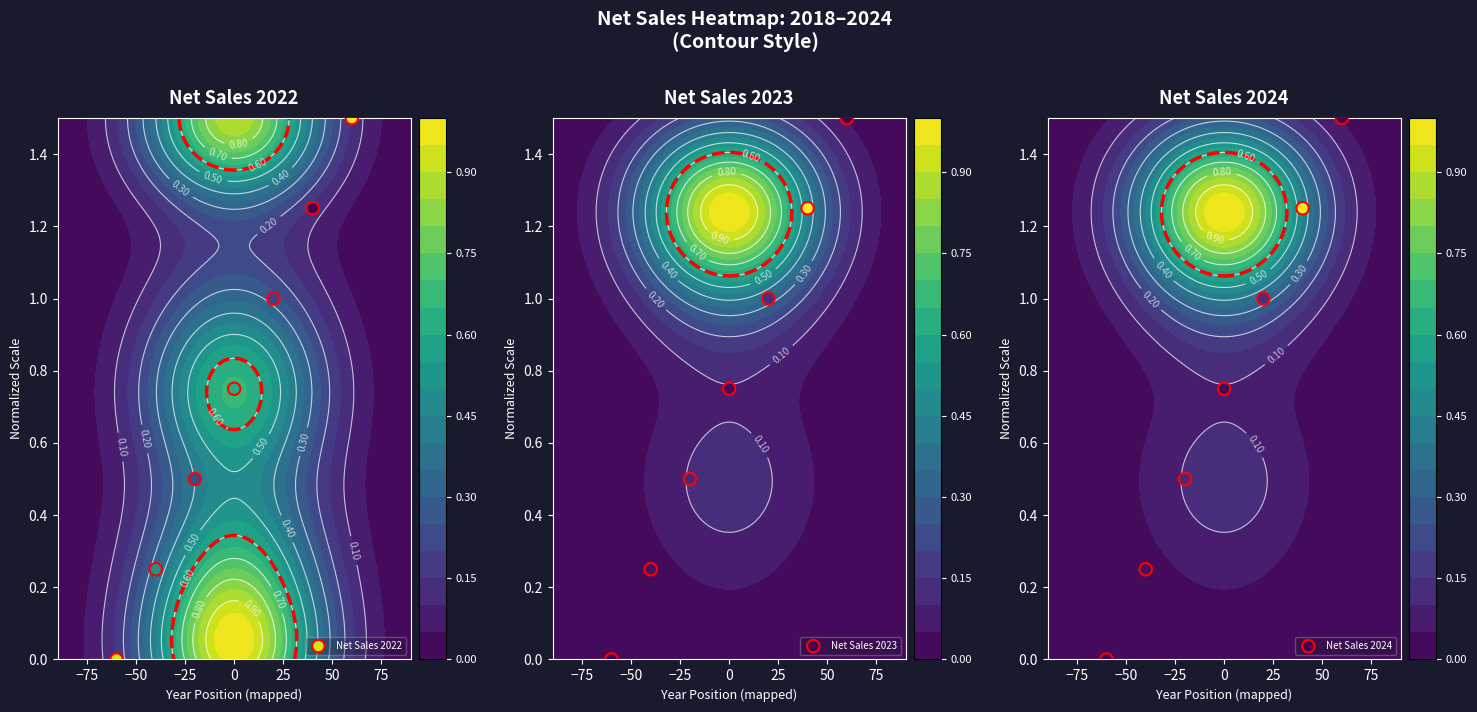

How many distinct data groups are displayed?

3